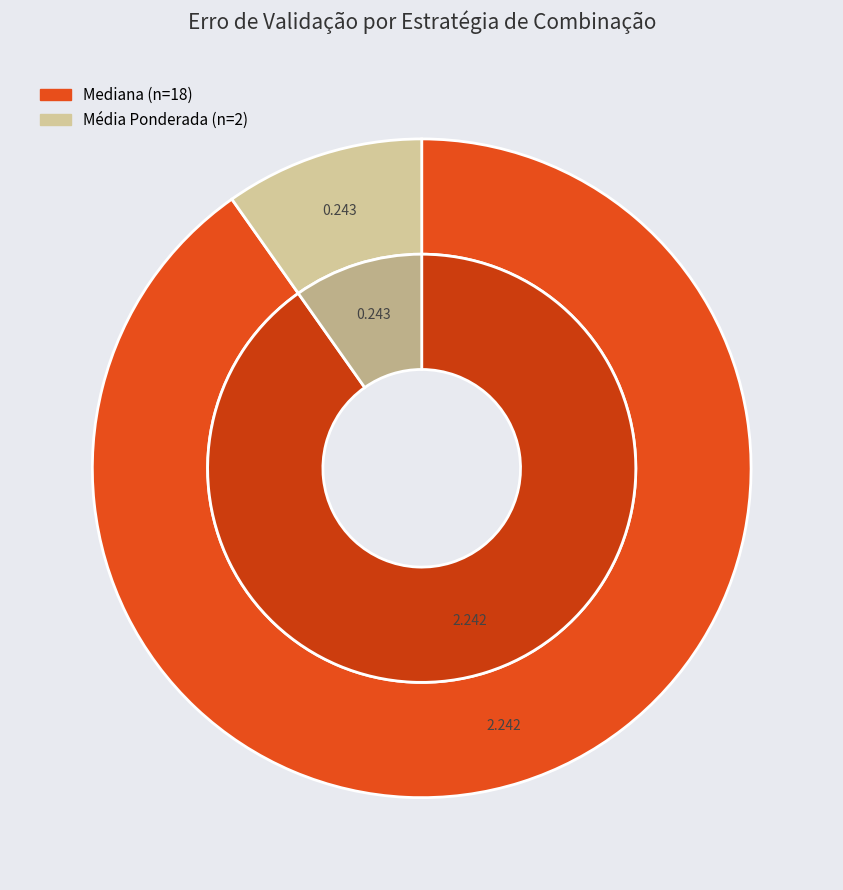

The Mediana slice represents 39% of the pie. True or false?

False